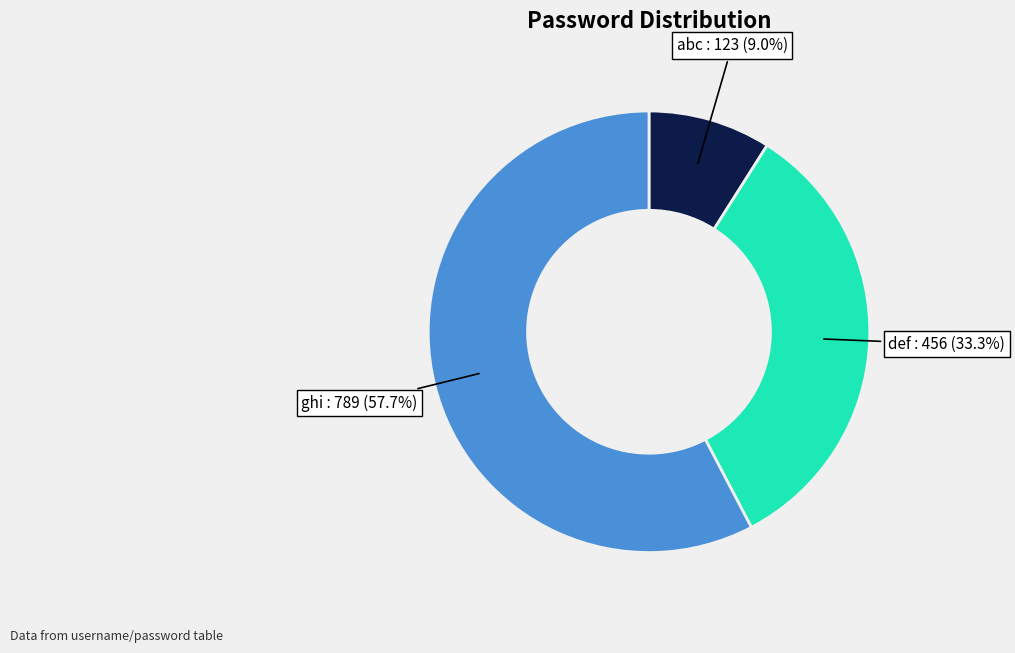

To the nearest percent, what is the difference between the largest and smallest slice percentages?

49%